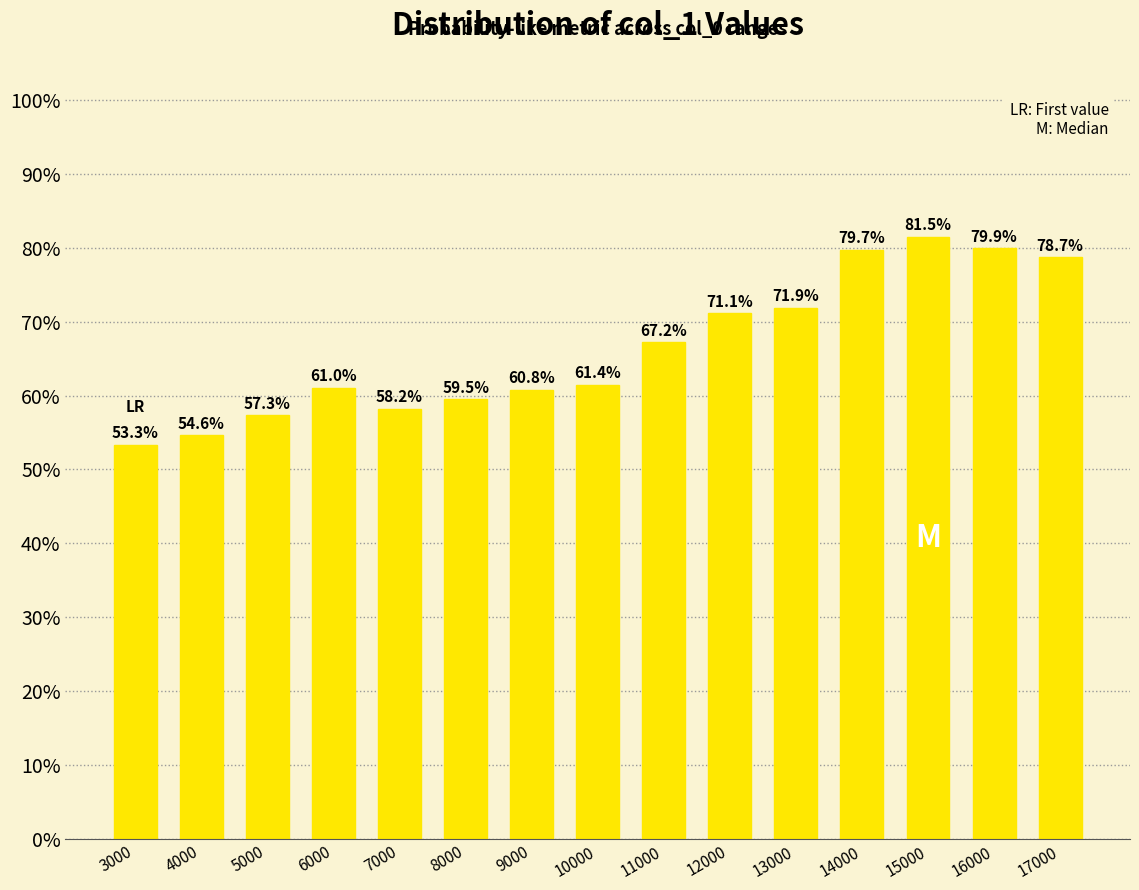

Which label corresponds to the largest value in the chart?

15000